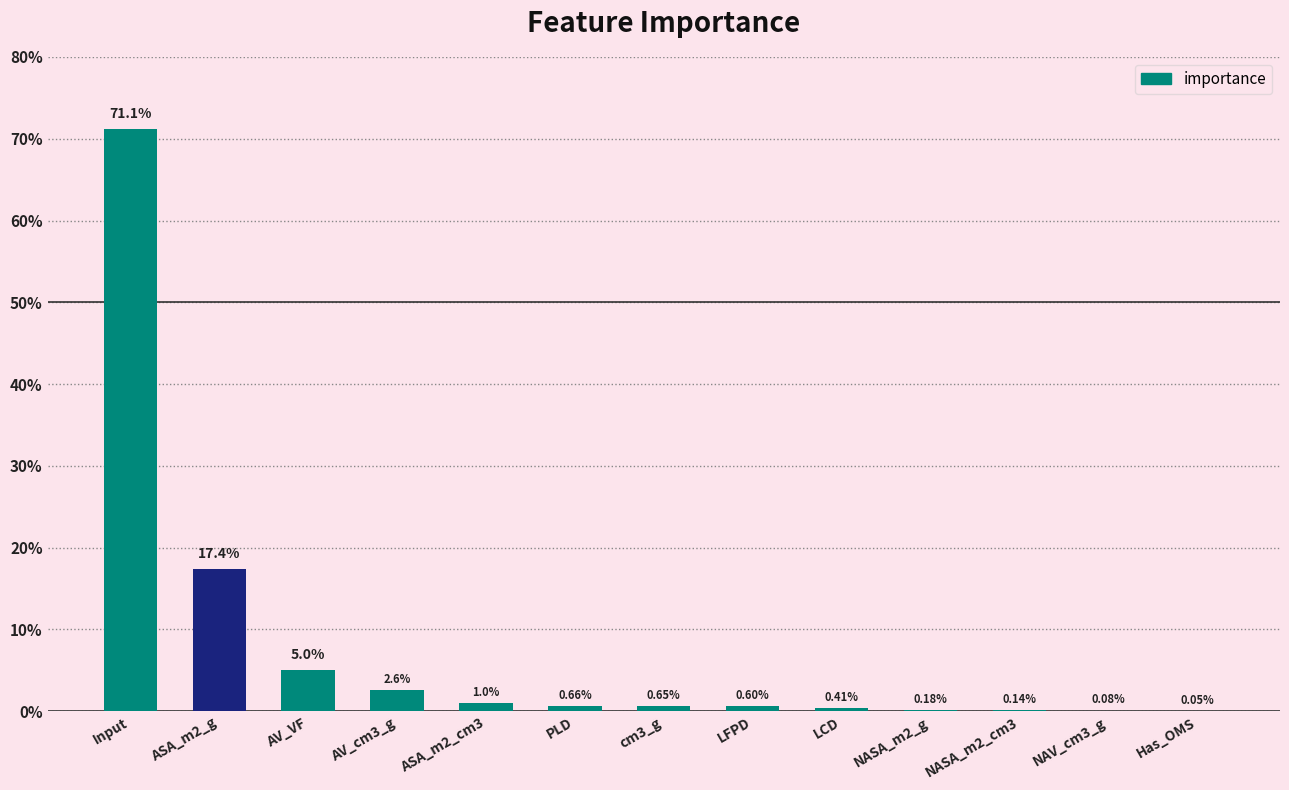

What is the label of the 5th bar from the right?

LCD